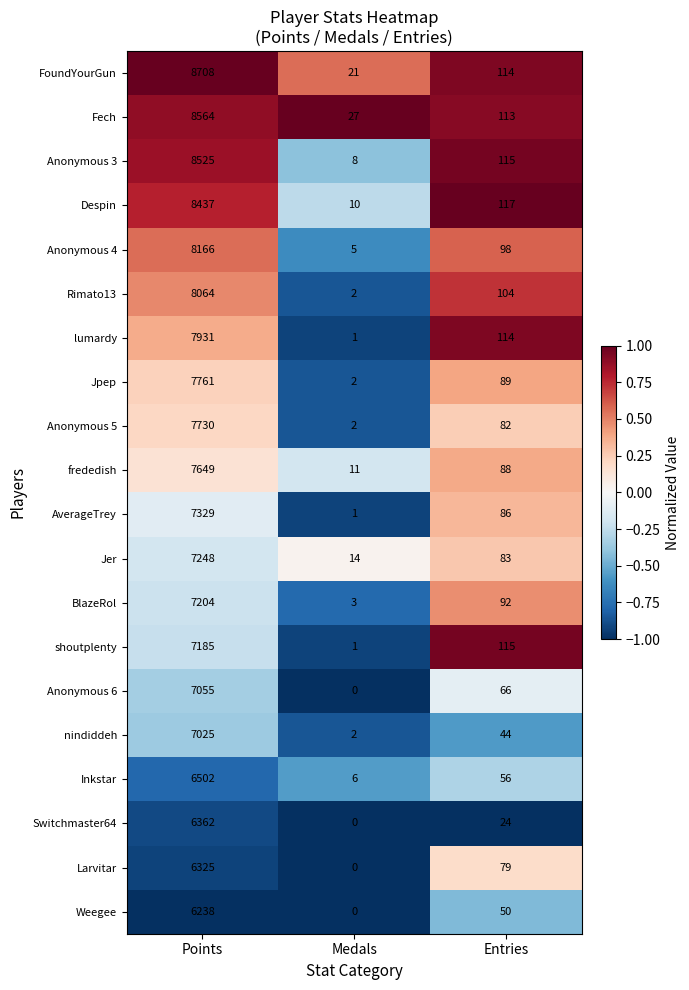

Where does the Jer series first go above 83?

Points